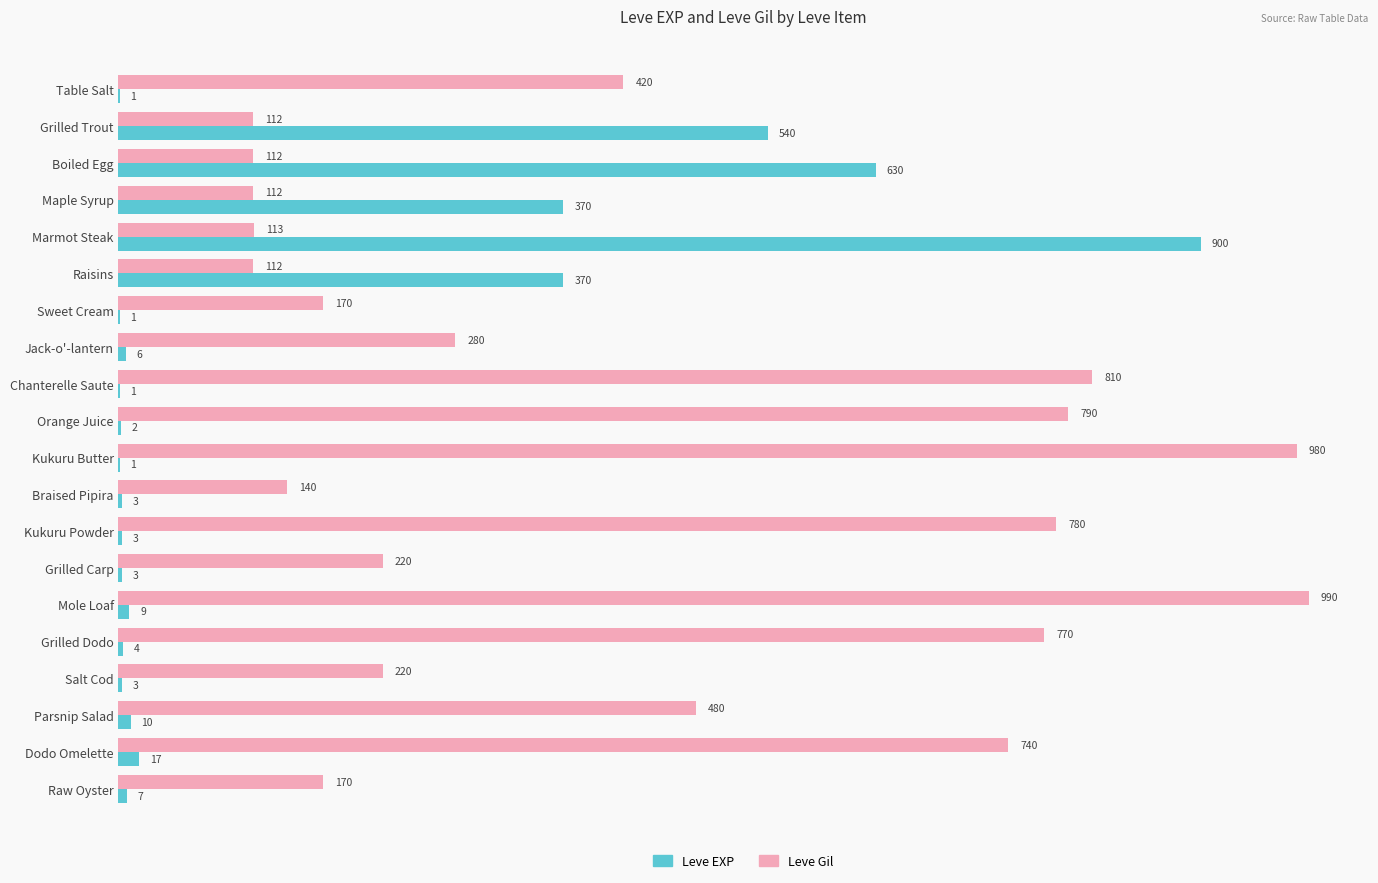

Count the number of data series in this chart.

2